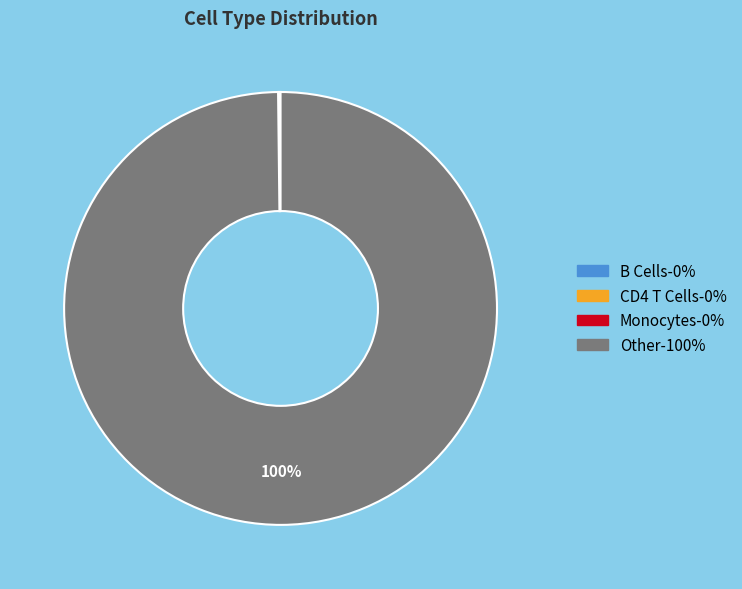

Is there a majority slice in this chart?

Yes